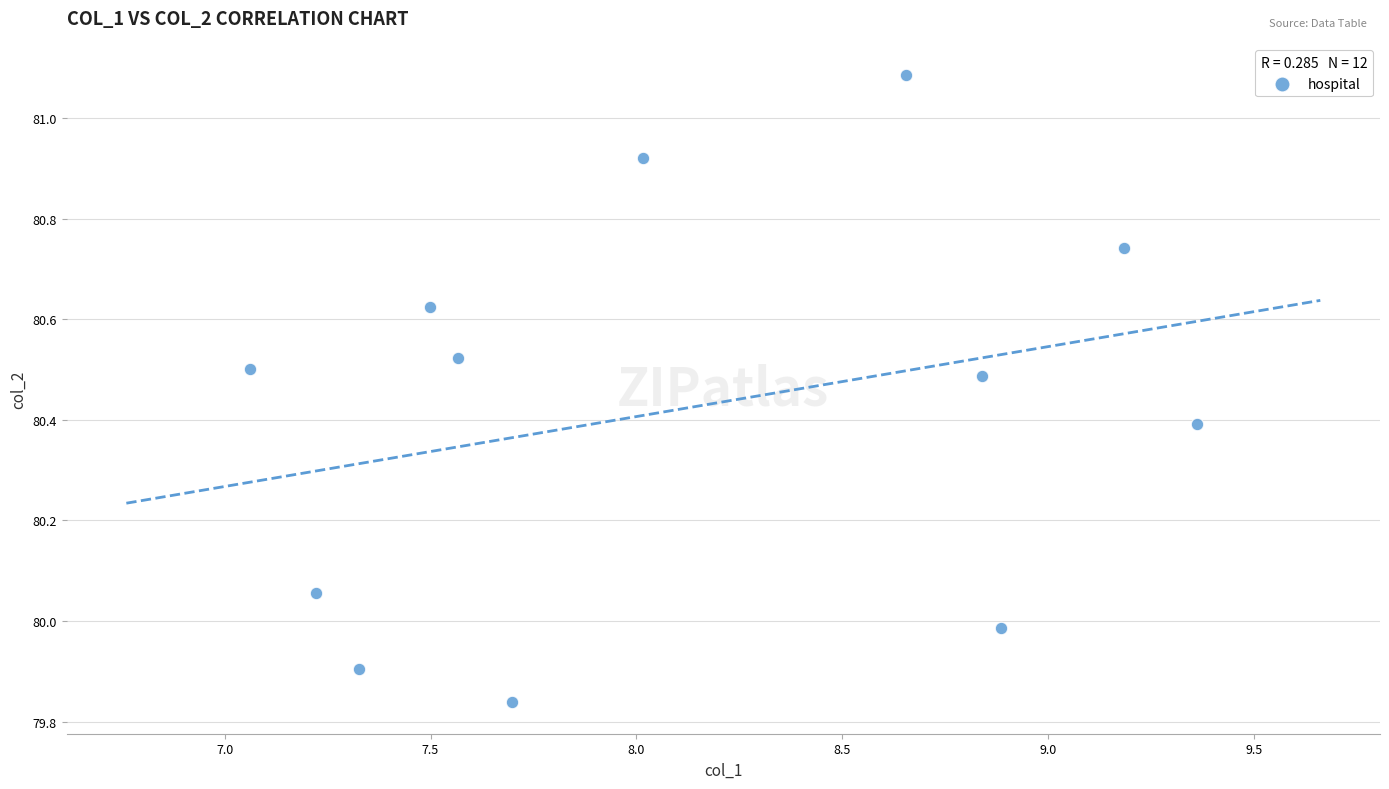

What is the average X value?

8.1